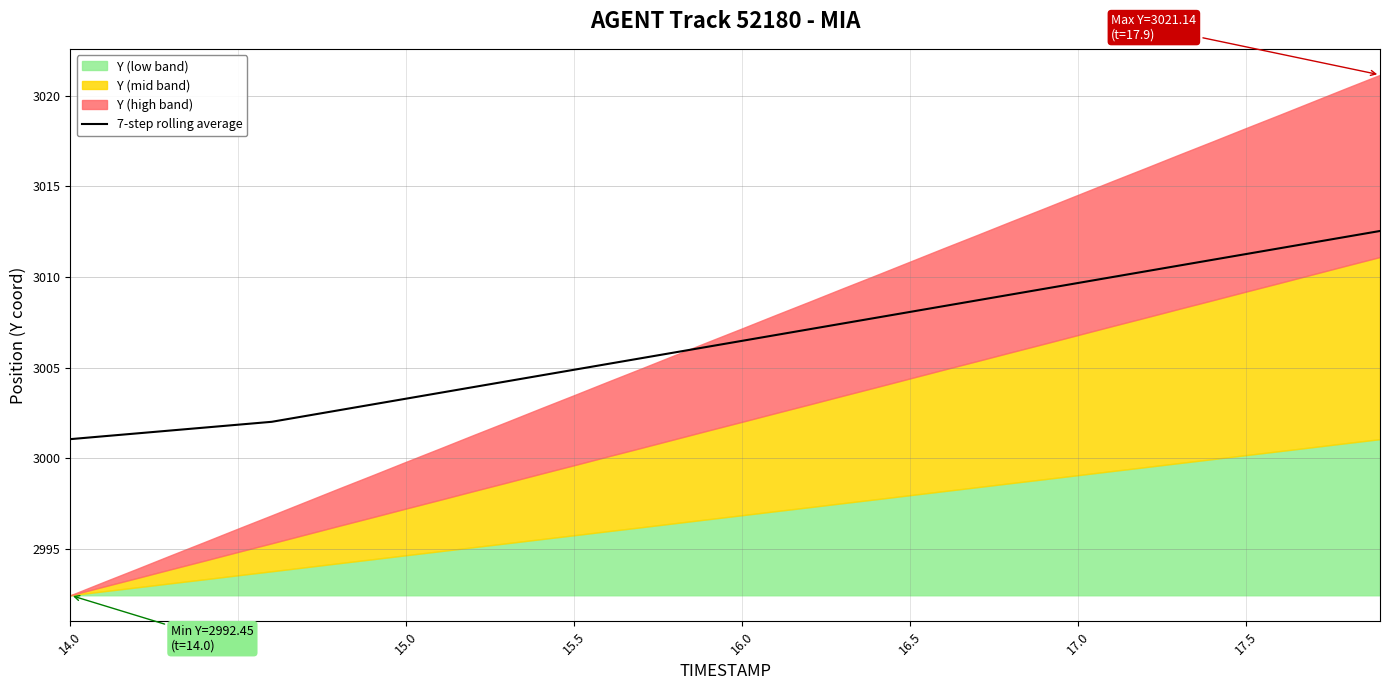

The value of 7-step rolling average at 16.0 is 5201.2. True or false?

False